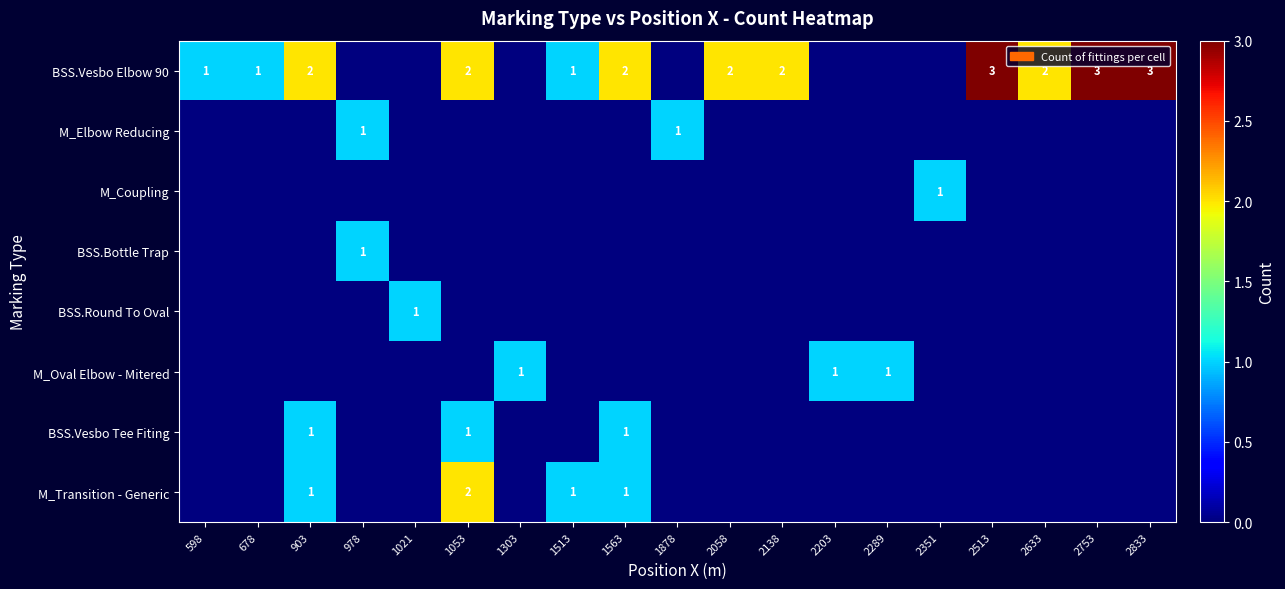

Which series has the widest spread of values?

BSS.Vesbo Elbow 90